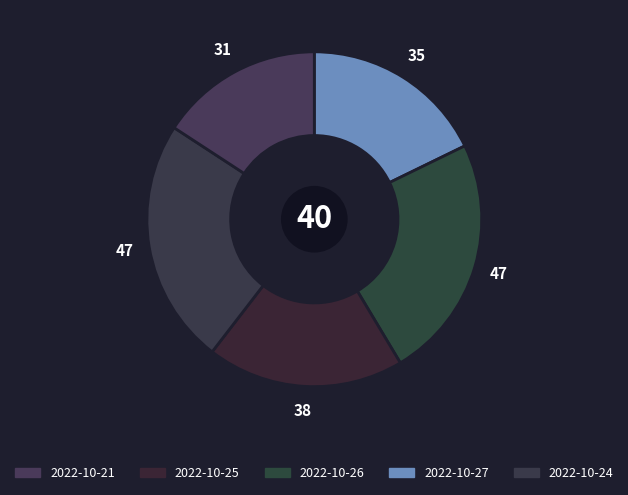

Which category has the biggest portion of the pie?

2022-10-24